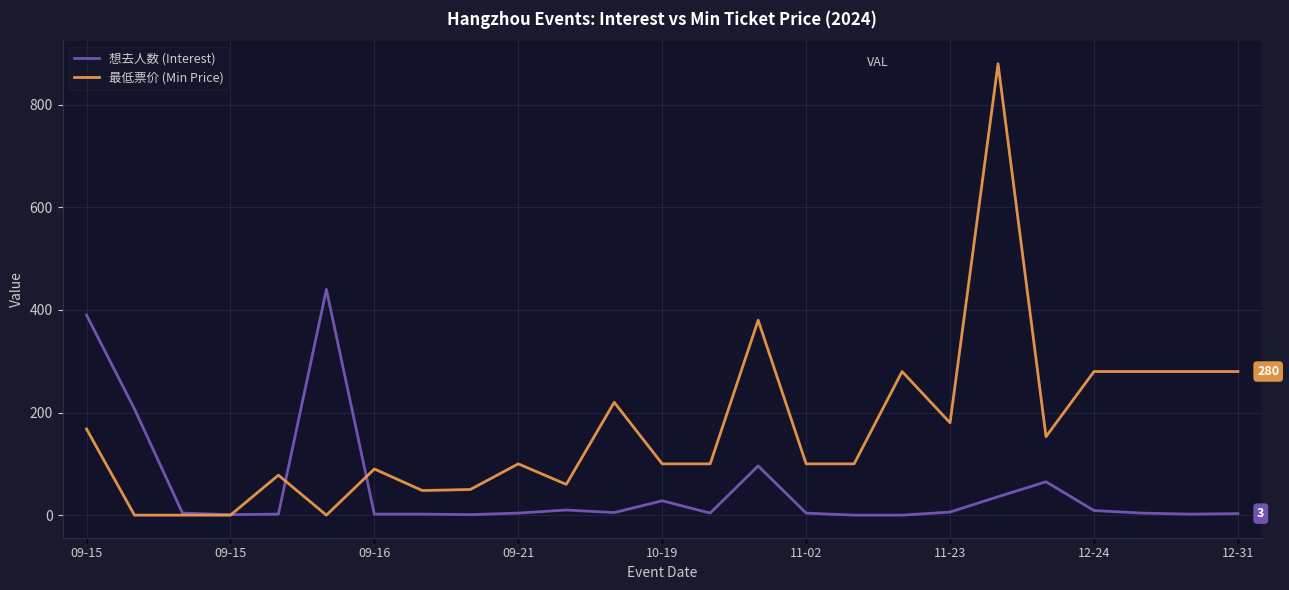

What are all the series names shown in the legend?

想去人数 (Interest), 最低票价 (Min Price)